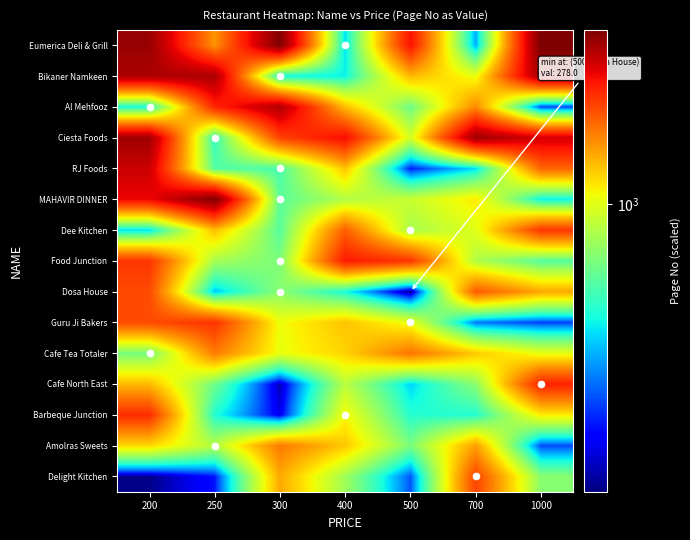

What is the total value across all series at 500?

13497.1